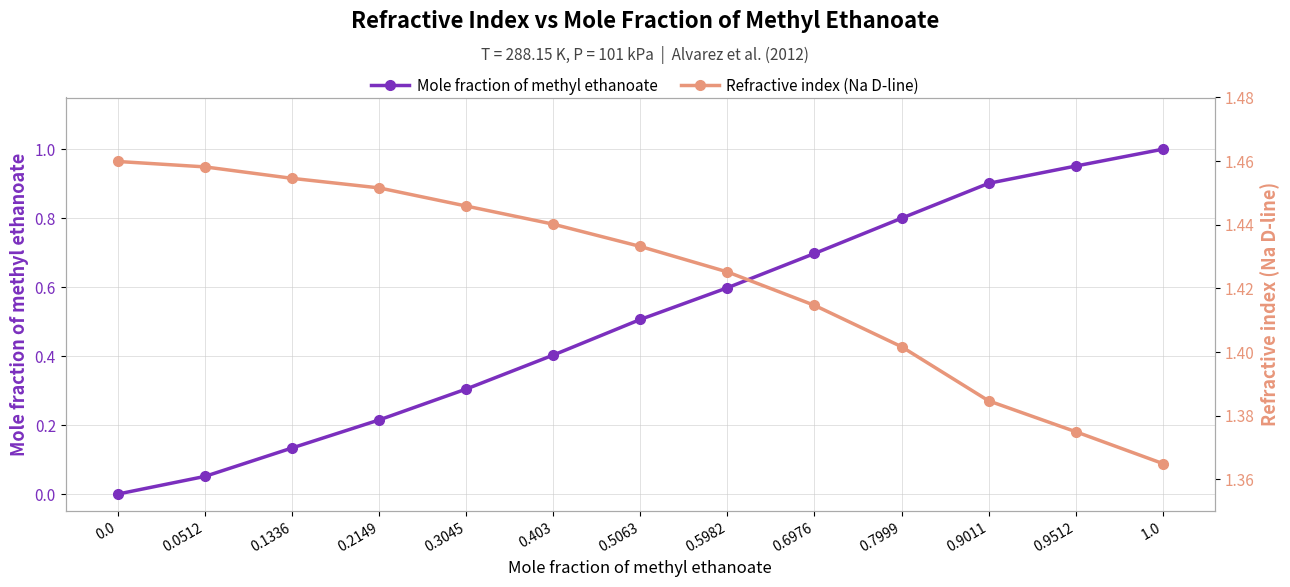

What position from the left is 0.9011?

11